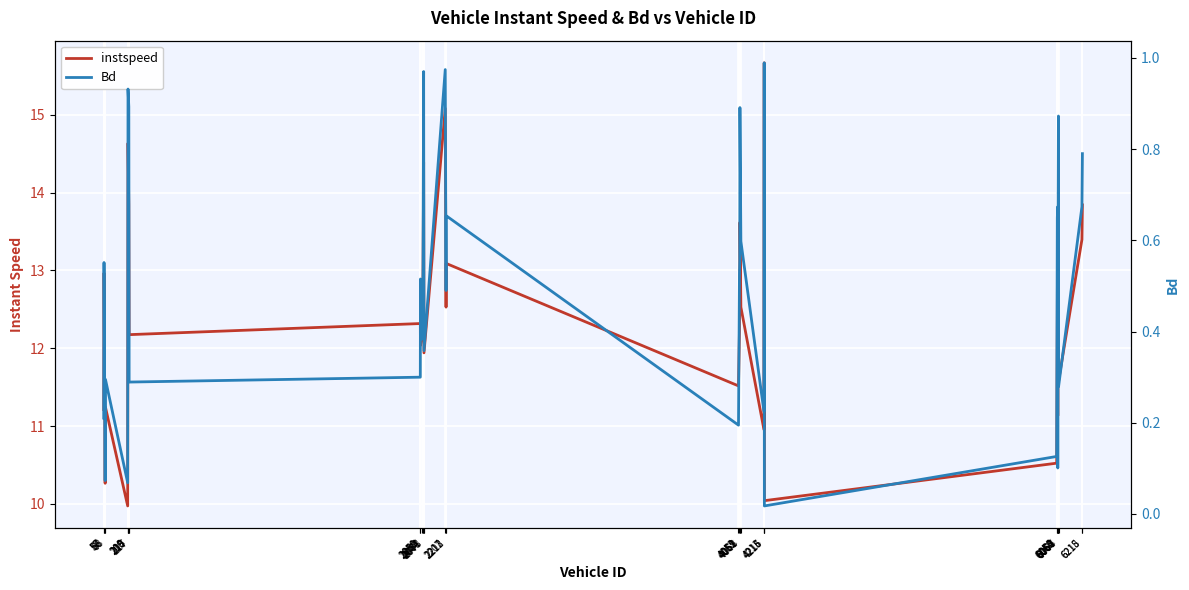

True or false: Bd and instspeed cross at least once.

False